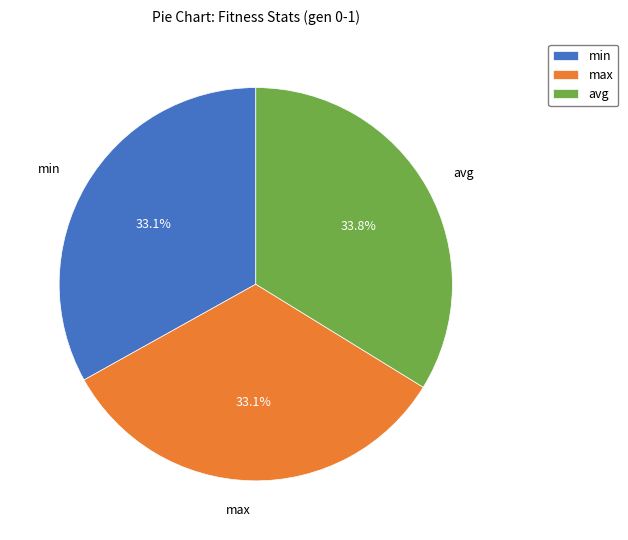

Is the sum of avg and max greater than half?

Yes